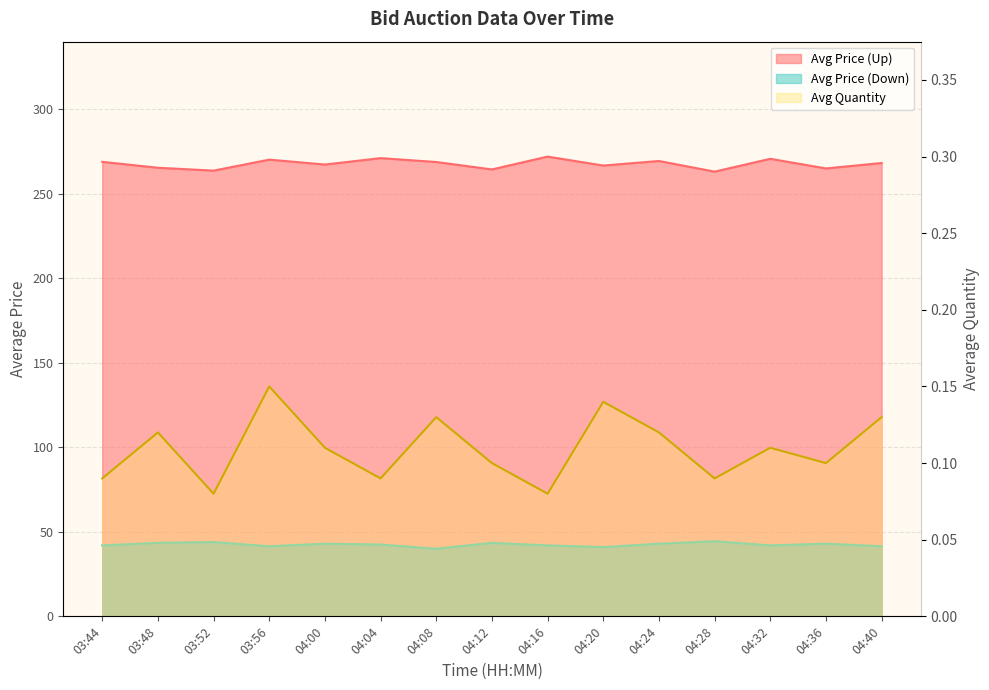

Reading left to right, list all the values displayed in this chart.

Avg Price (Up): 03:44=269.0	03:48=265.5	03:52=263.8	03:56=270.3	04:00=267.4	04:04=271.2	04:08=268.9	04:12=264.5	04:16=272.1	04:20=266.8	04:24=269.5	04:28=263.2	04:32=270.8	04:36=265.1	04:40=268.3
Avg Price (Down): 03:44=42.0	03:48=43.5	03:52=44.0	03:56=41.5	04:00=43.0	04:04=42.5	04:08=40.0	04:12=43.5	04:16=42.0	04:20=41.0	04:24=43.0	04:28=44.5	04:32=42.0	04:36=43.0	04:40=41.5
Avg Quantity: 03:44=0.1	03:48=0.1	03:52=0.1	03:56=0.1	04:00=0.1	04:04=0.1	04:08=0.1	04:12=0.1	04:16=0.1	04:20=0.1	04:24=0.1	04:28=0.1	04:32=0.1	04:36=0.1	04:40=0.1